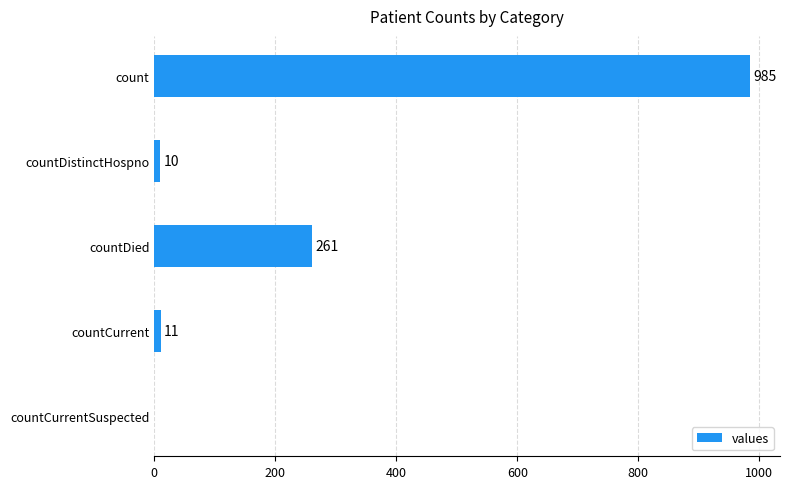

What is the maximum value shown in the chart?

985